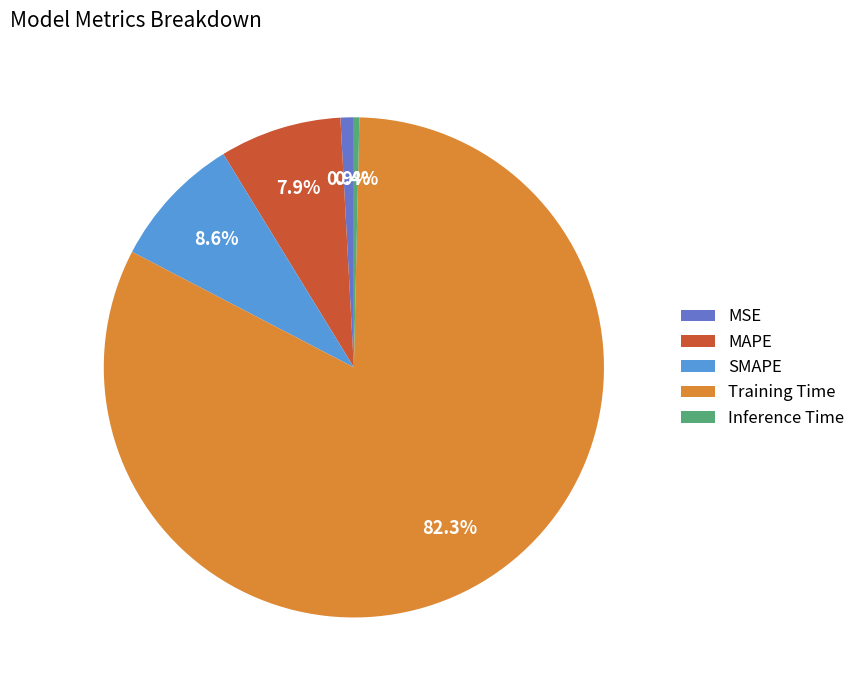

To the nearest percent, what is the combined percentage of Inference Time and MSE?

1%